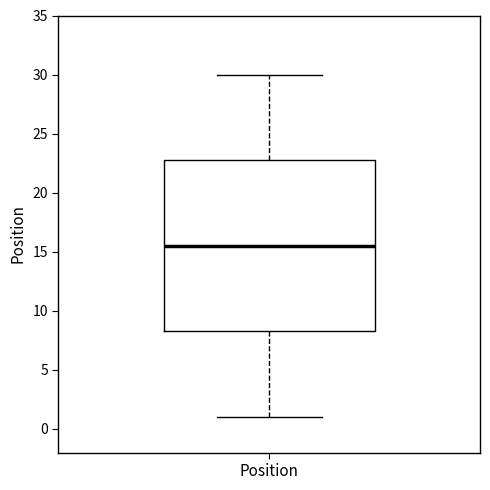

Where does the lower whisker of the box for Position end on the y-axis? The values are not printed on the chart, so give them approximately, as read against the axis.

1.0